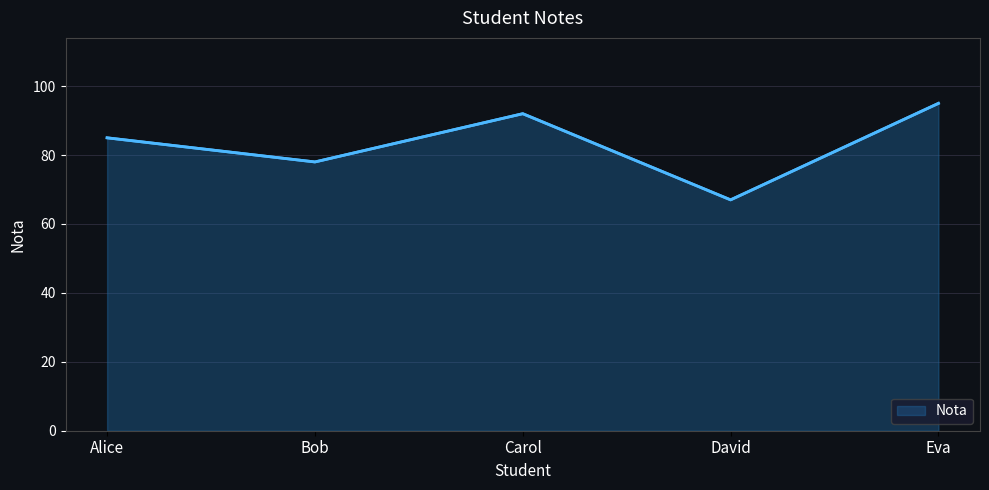

List the labels in order of value, smallest first.

David, Bob, Alice, Carol, Eva